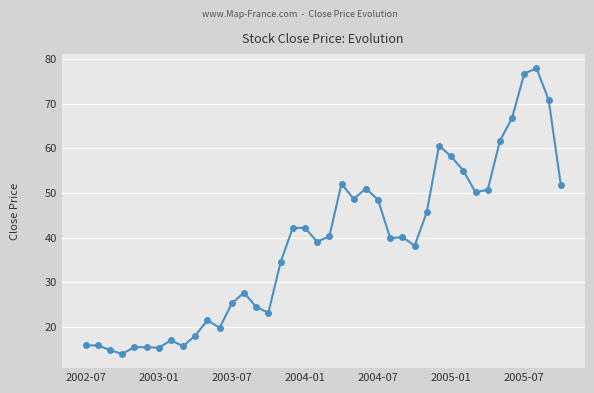

What is the minimum value shown in the chart?

14.0